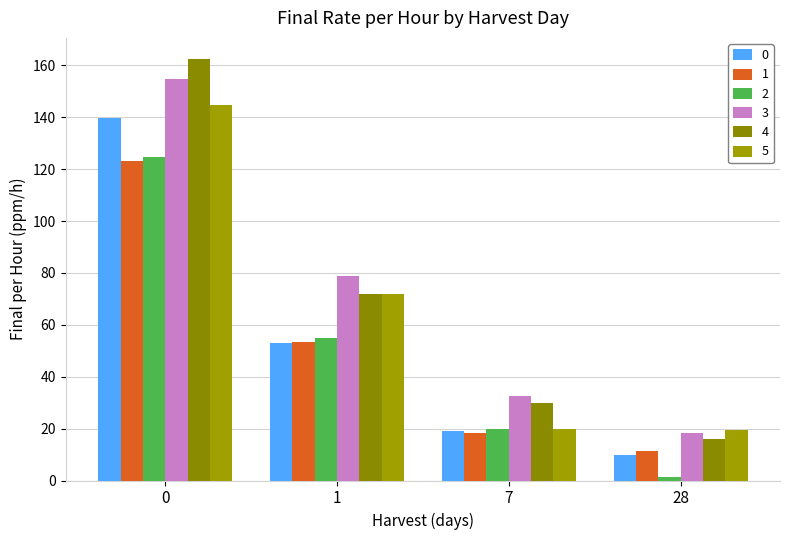

How many bars are there in total?

24